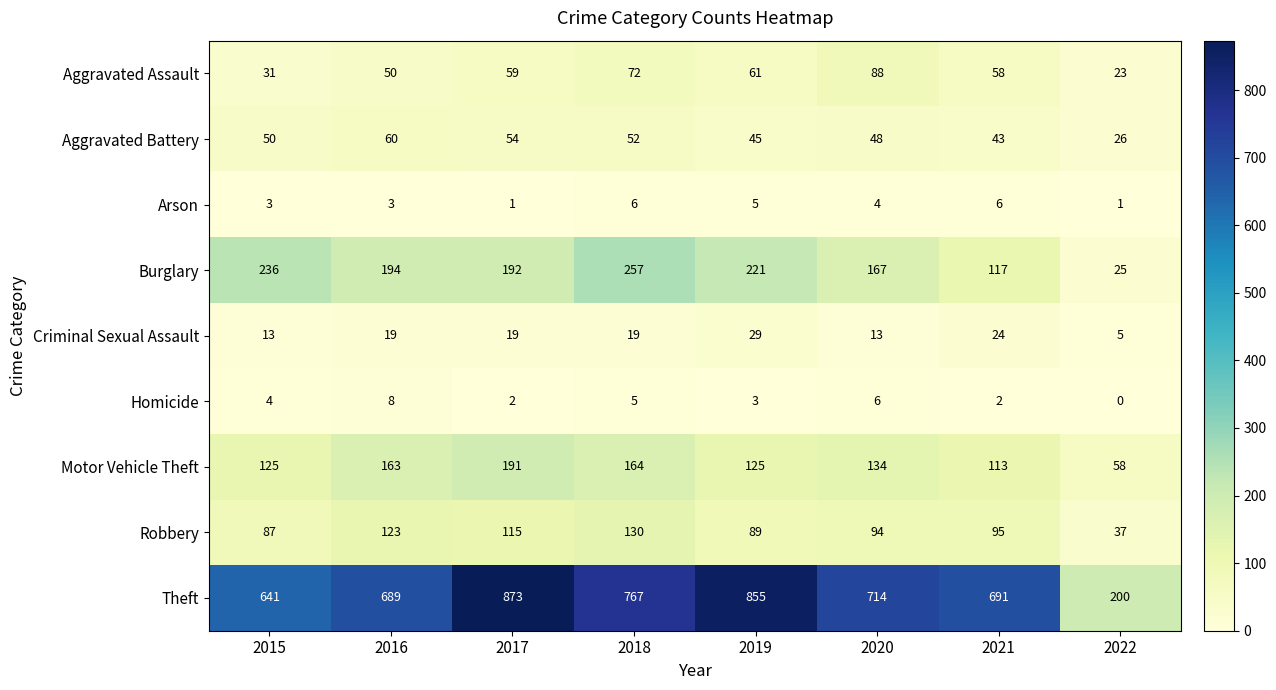

Which series has the widest spread of values?

Theft